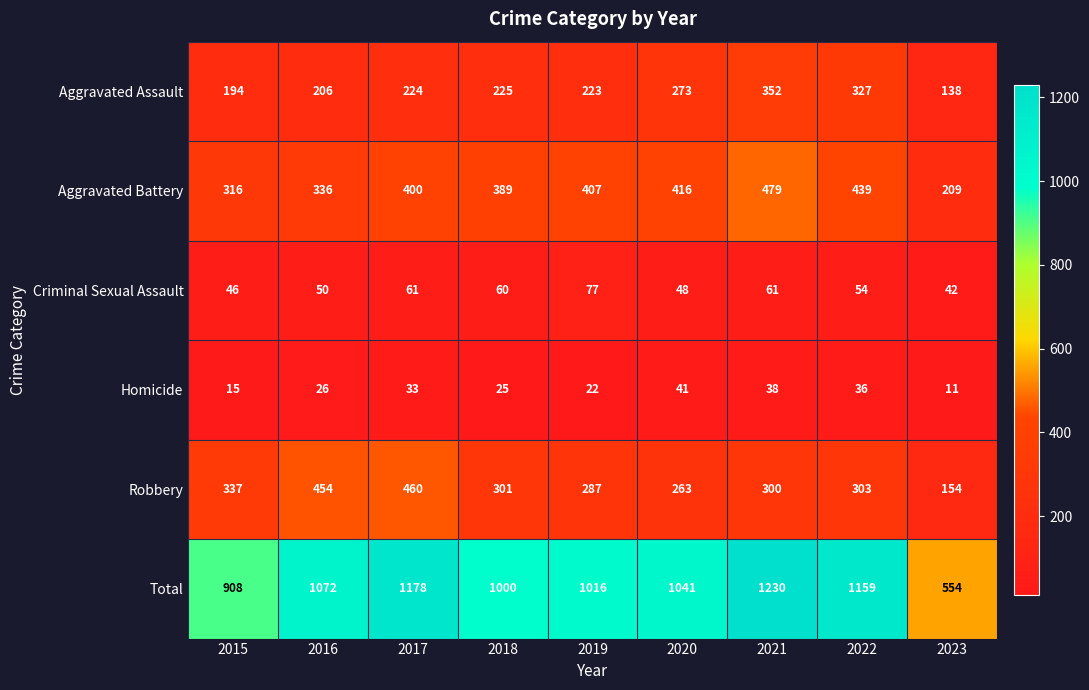

Rank the series by their maximum value, from lowest to highest.

Homicide, Criminal Sexual Assault, Aggravated Assault, Robbery, Aggravated Battery, Total